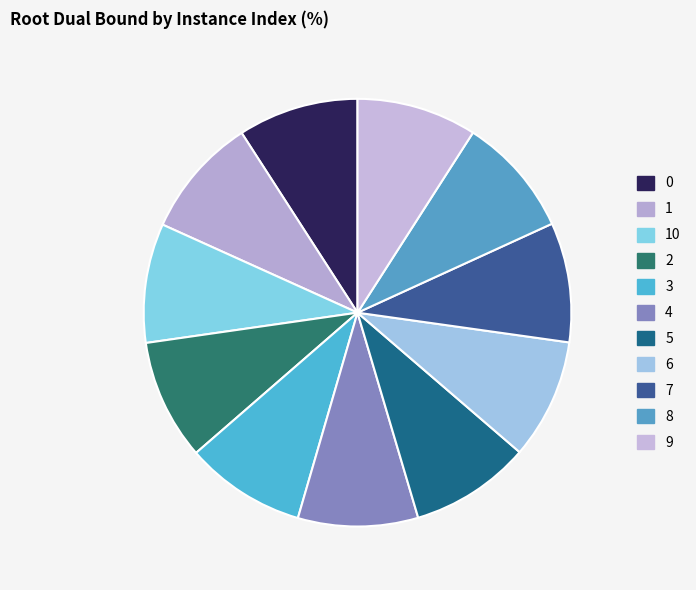

How many segments does this pie chart have?

11